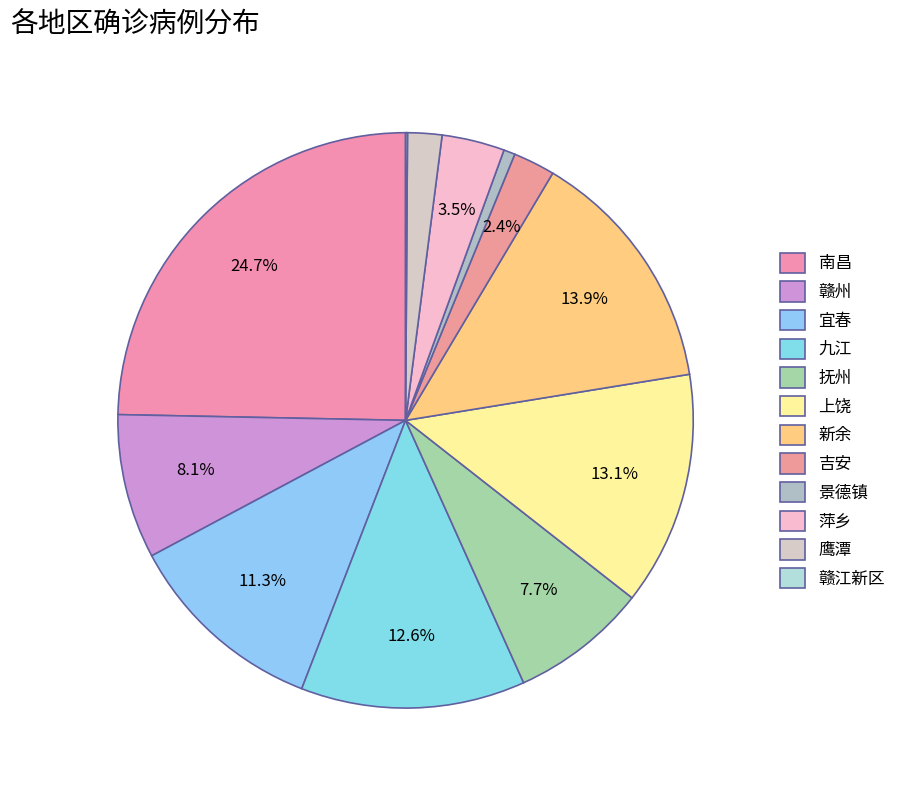

Is it true that 吉安 is 15% of the pie?

False